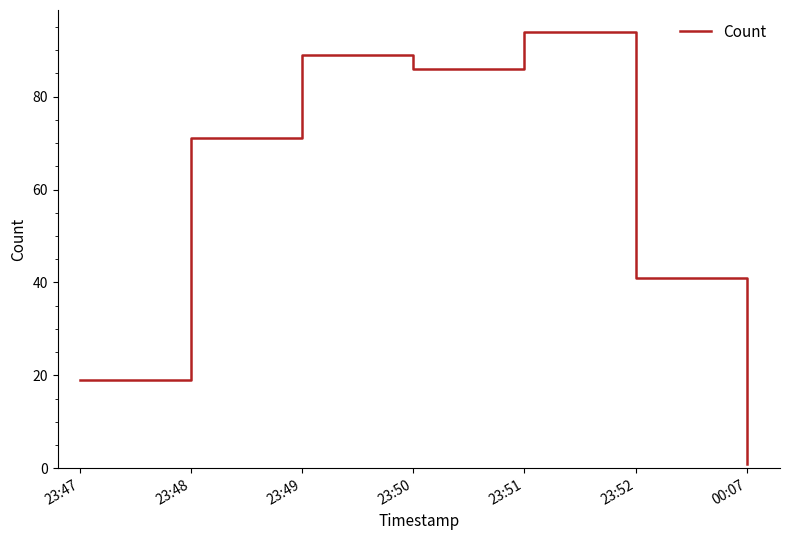

Where is the first local maximum?

23:49